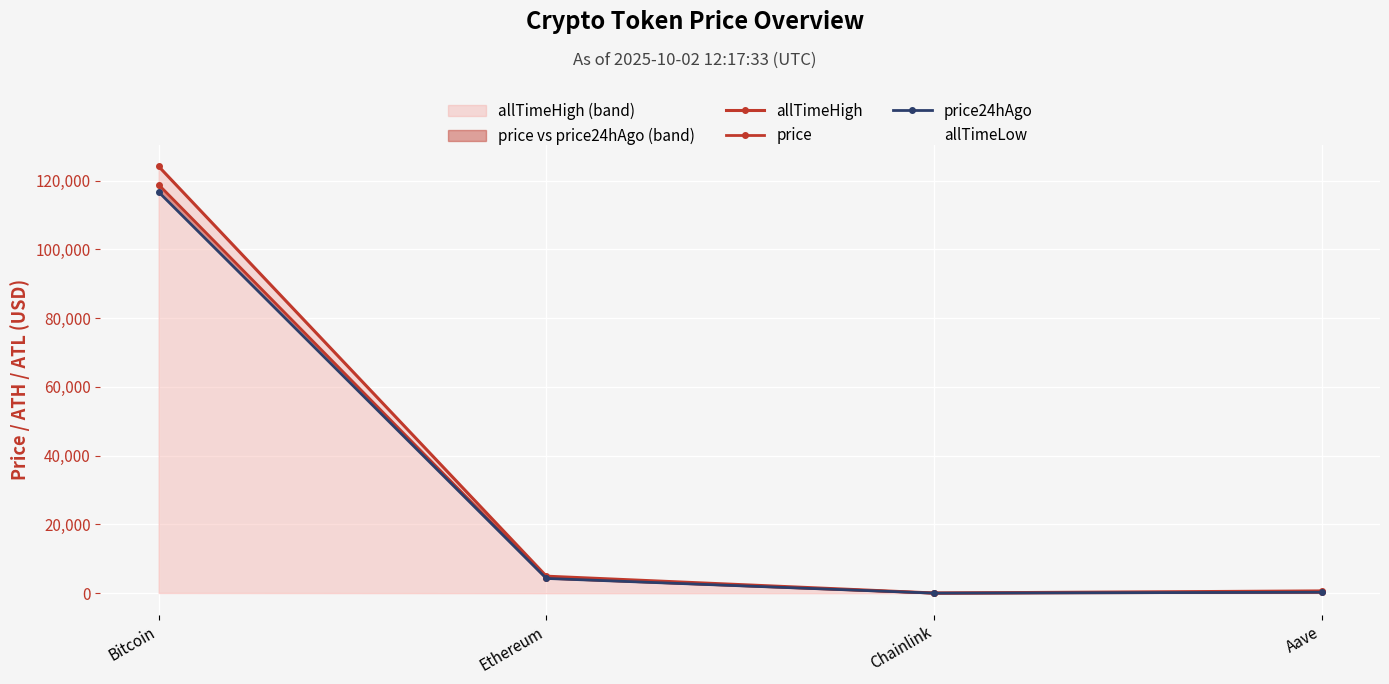

How many data points in price_line are above 4380?

2